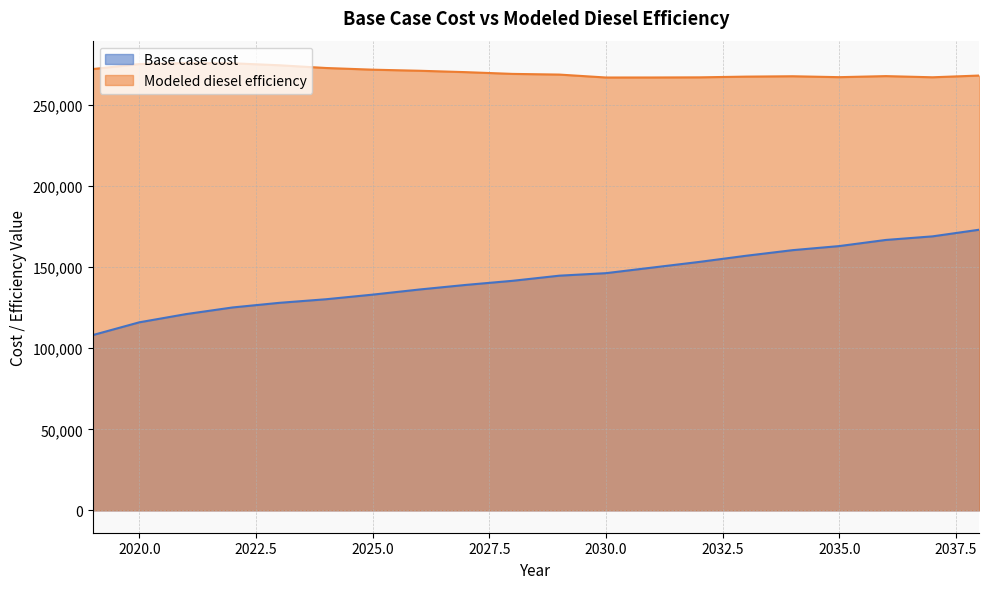

At 2036, list the series in order from smallest to largest.

Base case cost, Modeled diesel efficiency